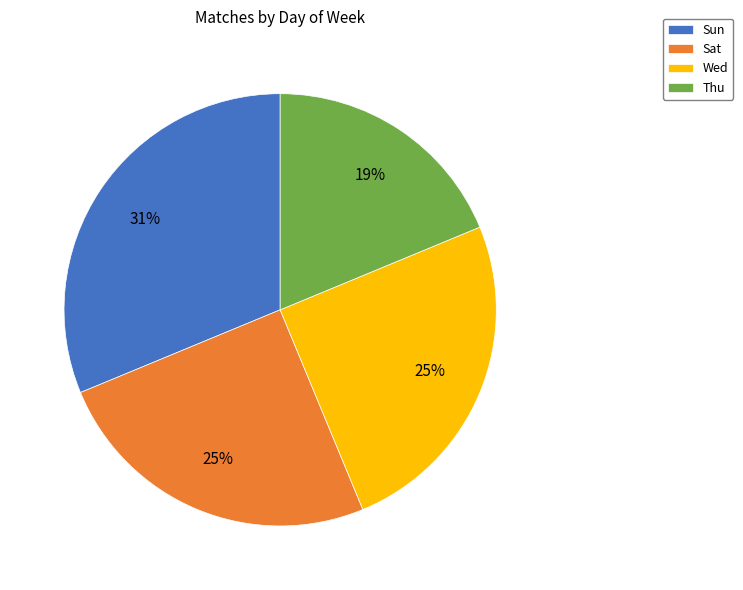

What is the largest slice in the pie chart?

Sun